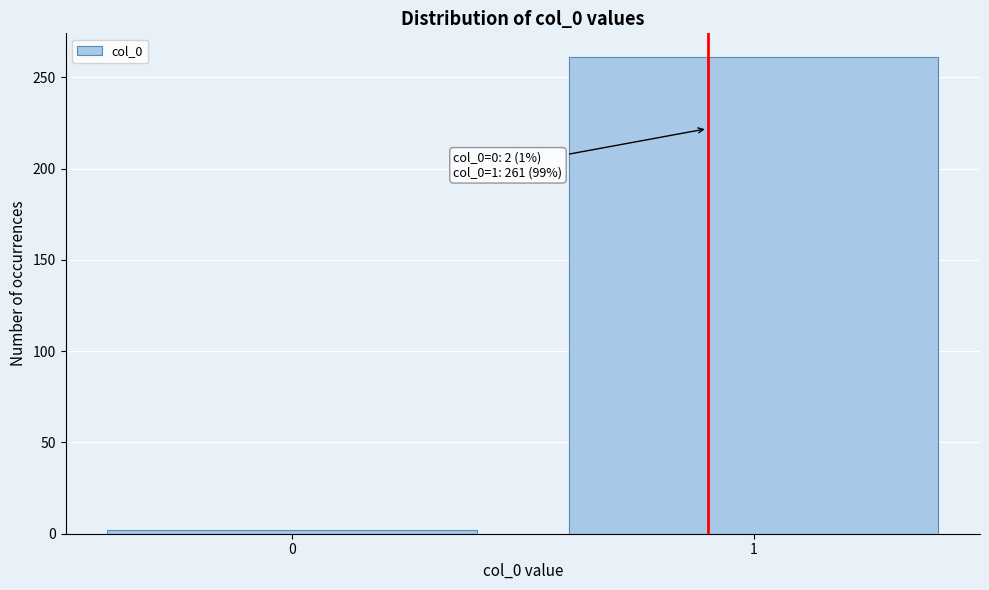

Reading left to right, what are all the values shown in this chart?

0=2	1=261